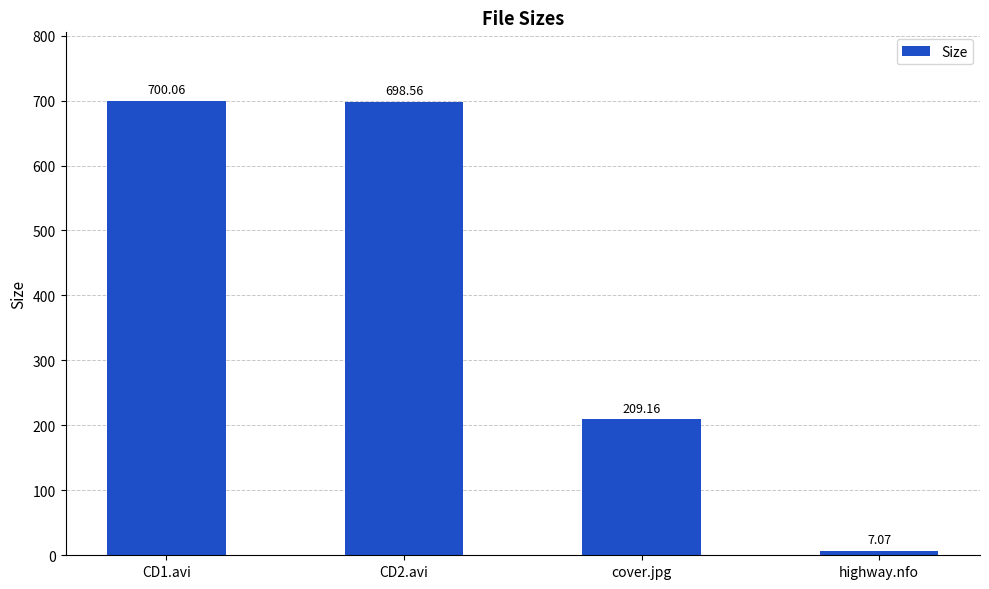

What is the difference between the values at cover.jpg and CD1.avi?

490.9